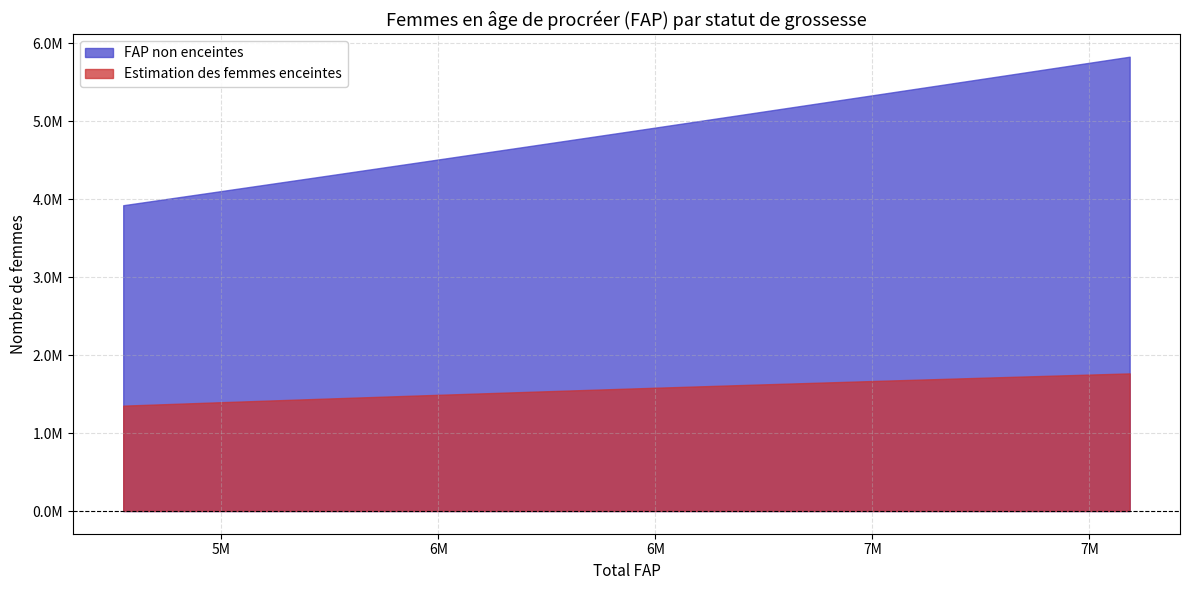

At which label is Estimation des femmes enceintes closest to 1558380?

6459000